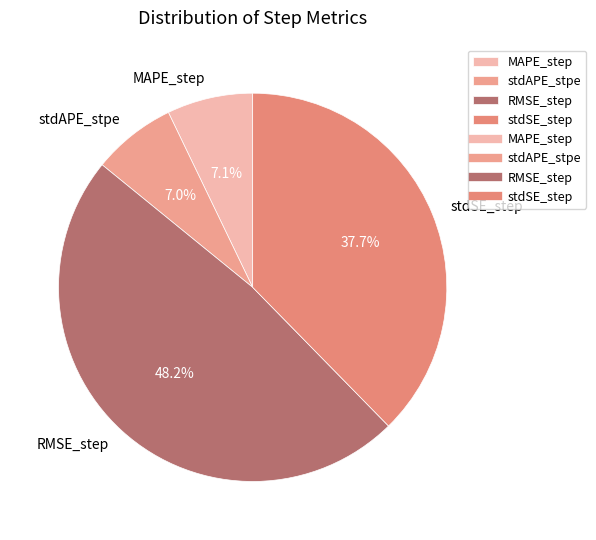

Is it true that MAPE_step is 7% of the pie?

True